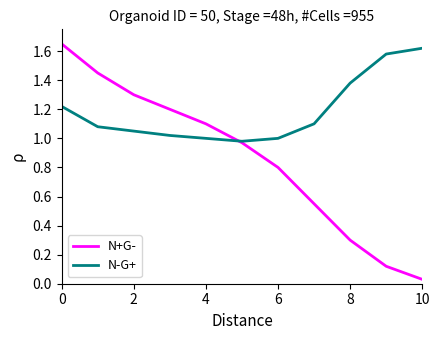

After their last crossing, which series has the higher values: N+G- or N-G+?

N-G+